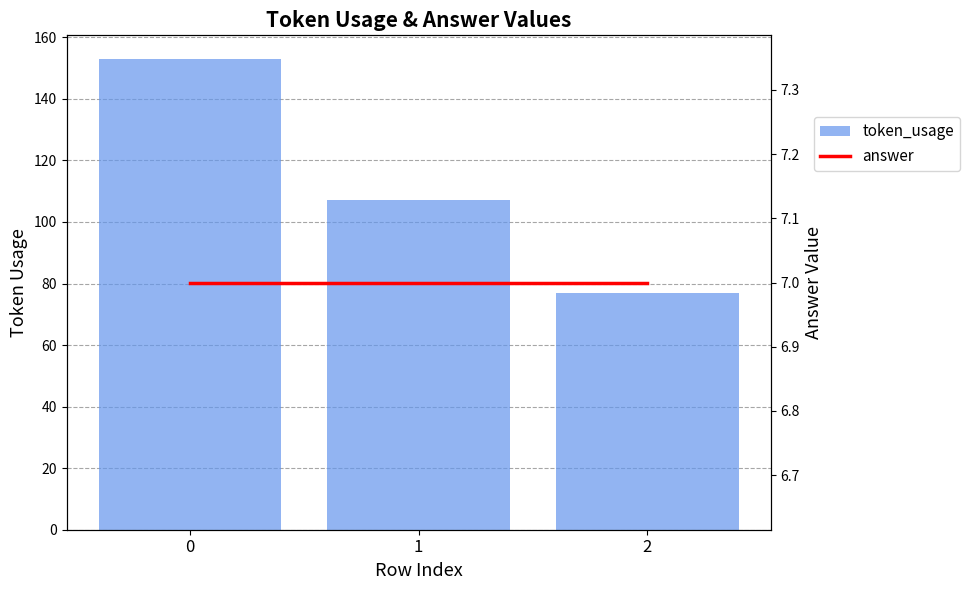

What is the value of the answer bar at the 1st from the left?

7